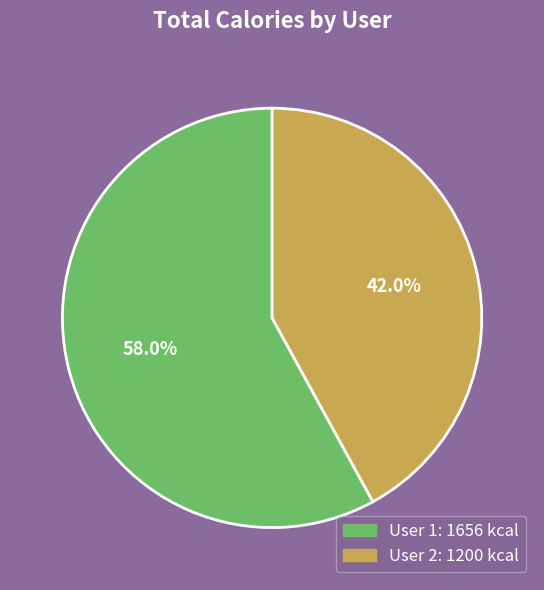

Is there a majority slice in this chart?

Yes